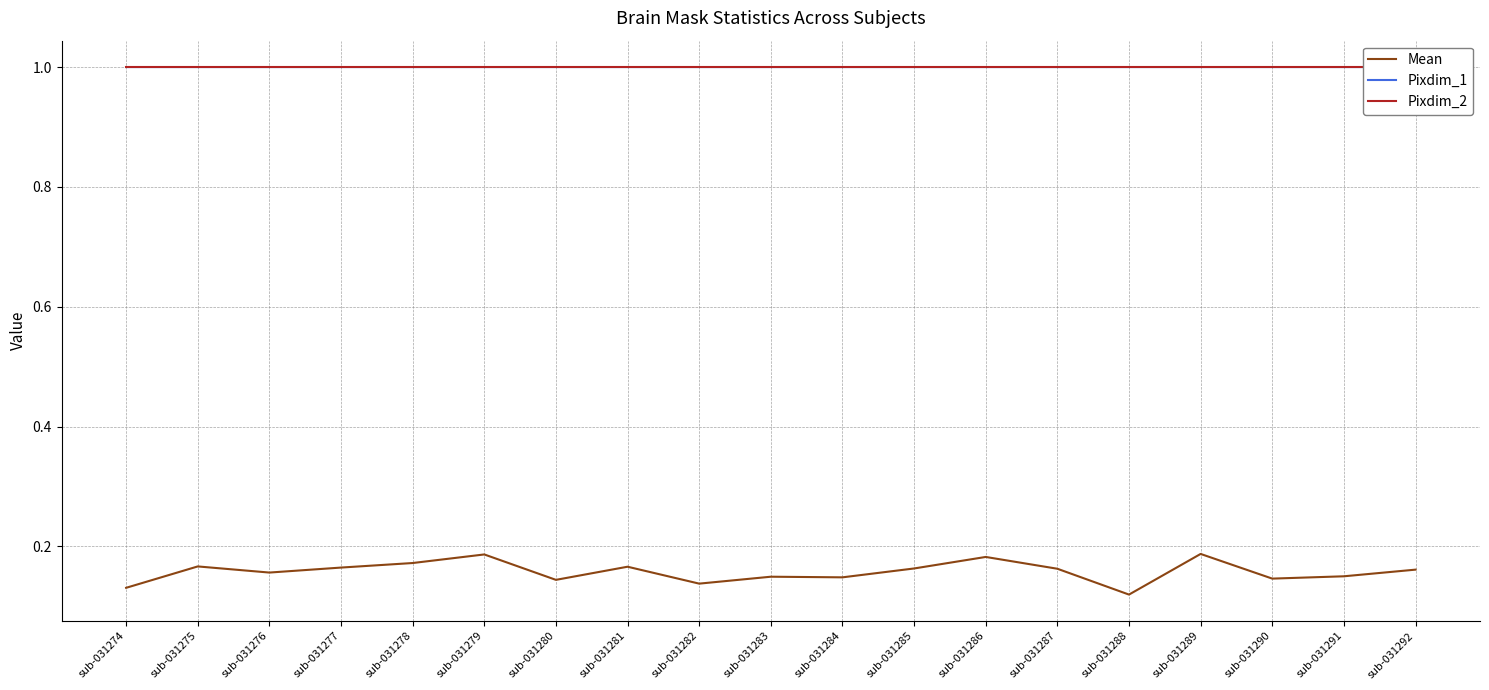

Read the Mean value at sub-031291.

0.2